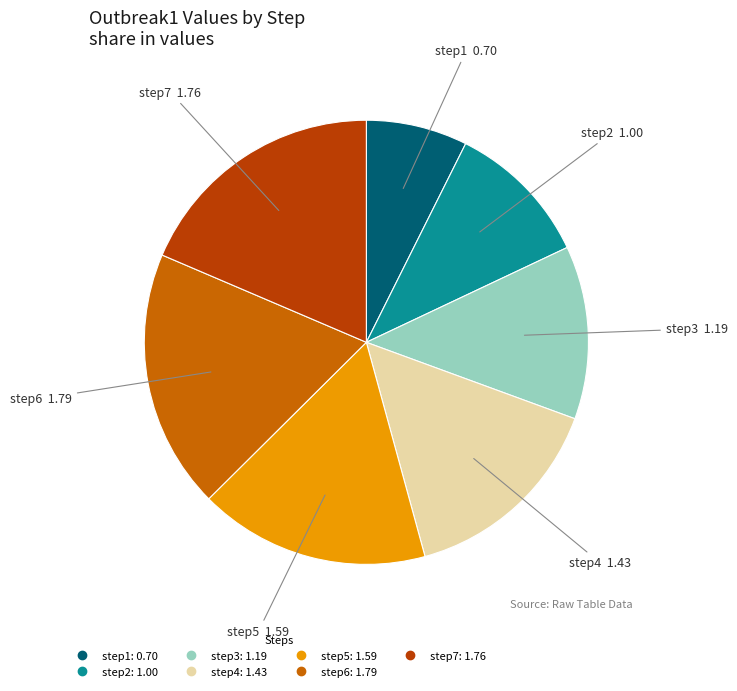

Which slice is the smallest?

step1